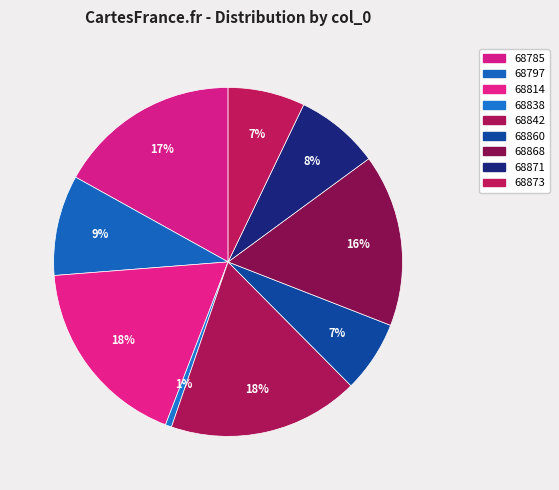

Which has a higher value, 68871 or 68873?

68871